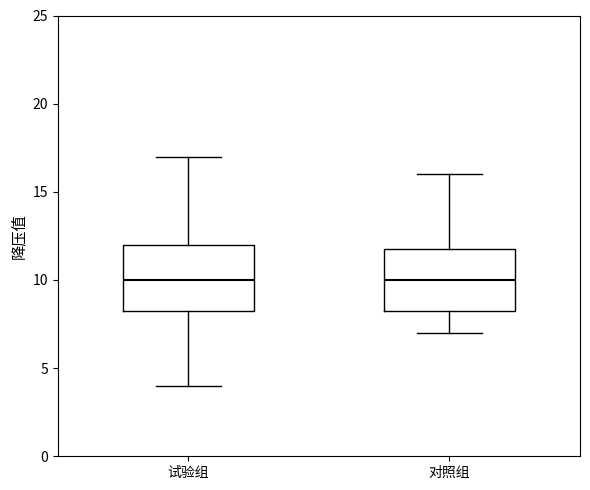

Where is the upper edge of the box for 试验组 on the y-axis? The values are not printed on the chart, so give them approximately, as read against the axis.

12.0